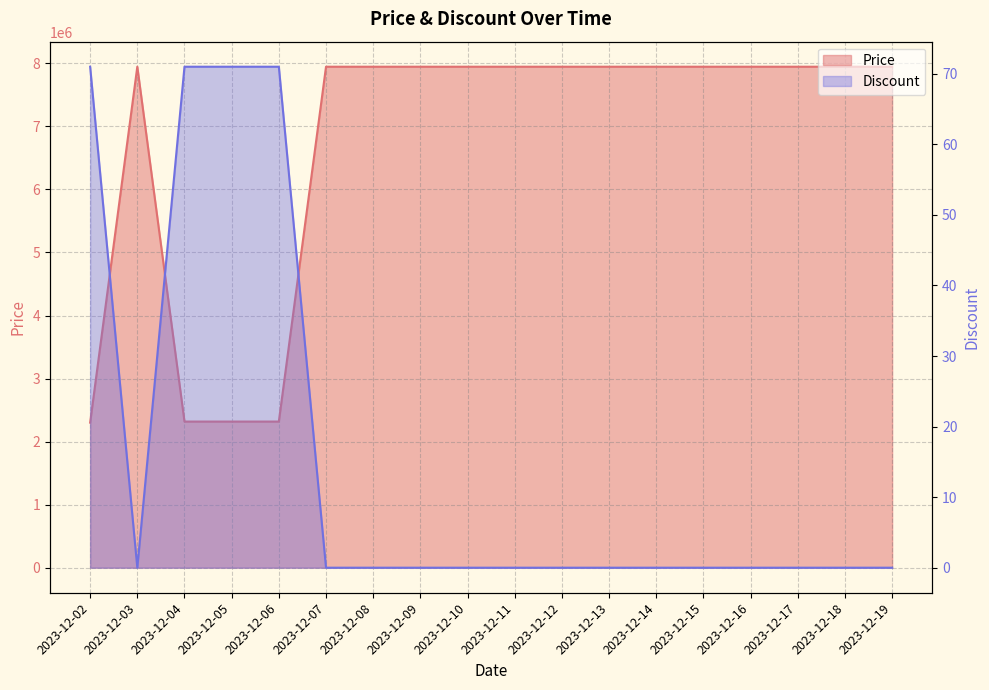

What is the lowest value of the Price series?

2300900